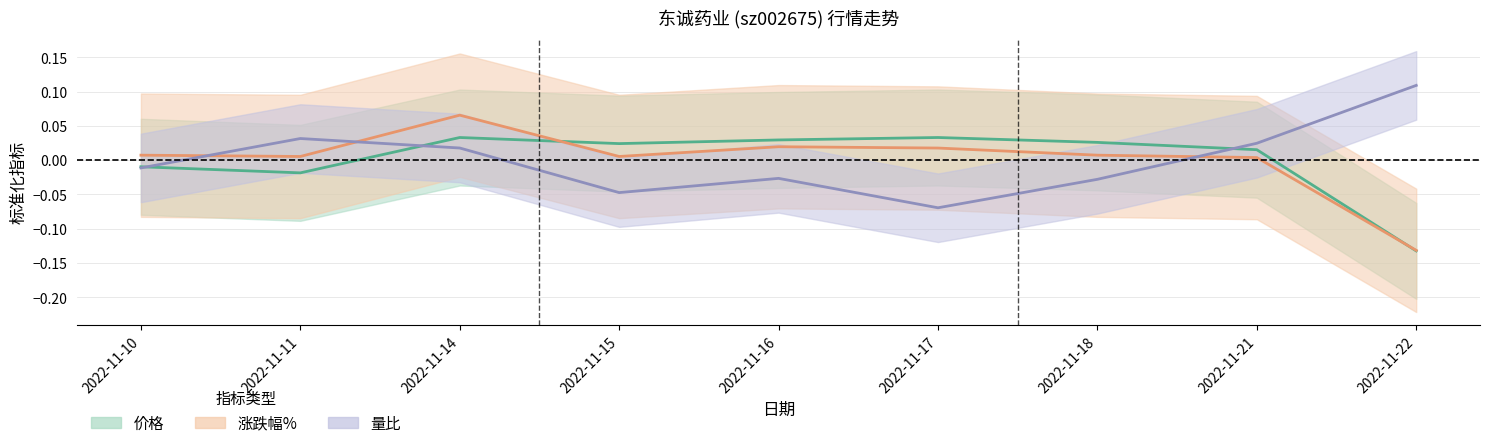

Reading left to right, what are all the values shown in this chart?

价格: -0.0	-0.0	0.0	0.0	0.0	0.0	0.0	0.0	-0.1
涨跌幅%: 0.0	0.0	0.1	0.0	0.0	0.0	0.0	0.0	-0.1
量比: -0.0	0.0	0.0	-0.0	-0.0	-0.1	-0.0	0.0	0.1